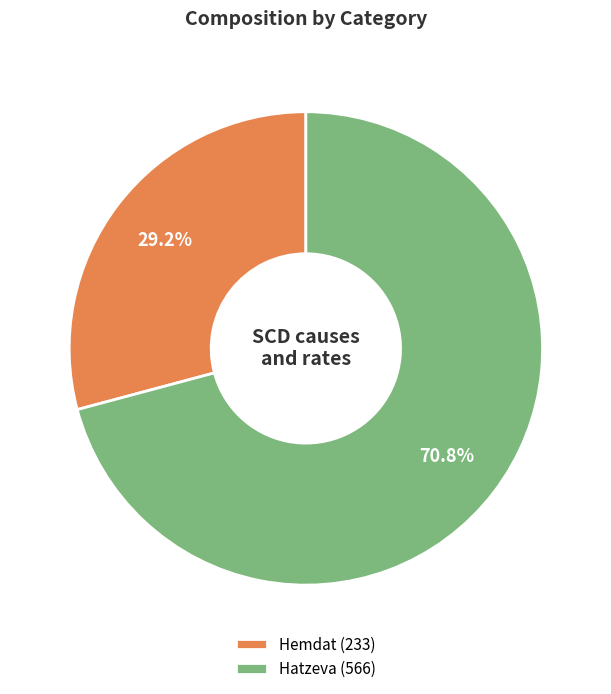

True or false: Hemdat accounts for 29% of the total.

True